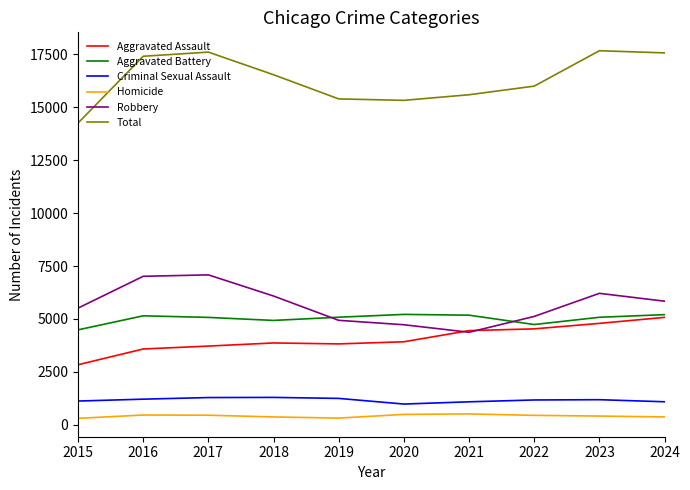

True or false: Homicide and Criminal Sexual Assault intersect in this chart.

False